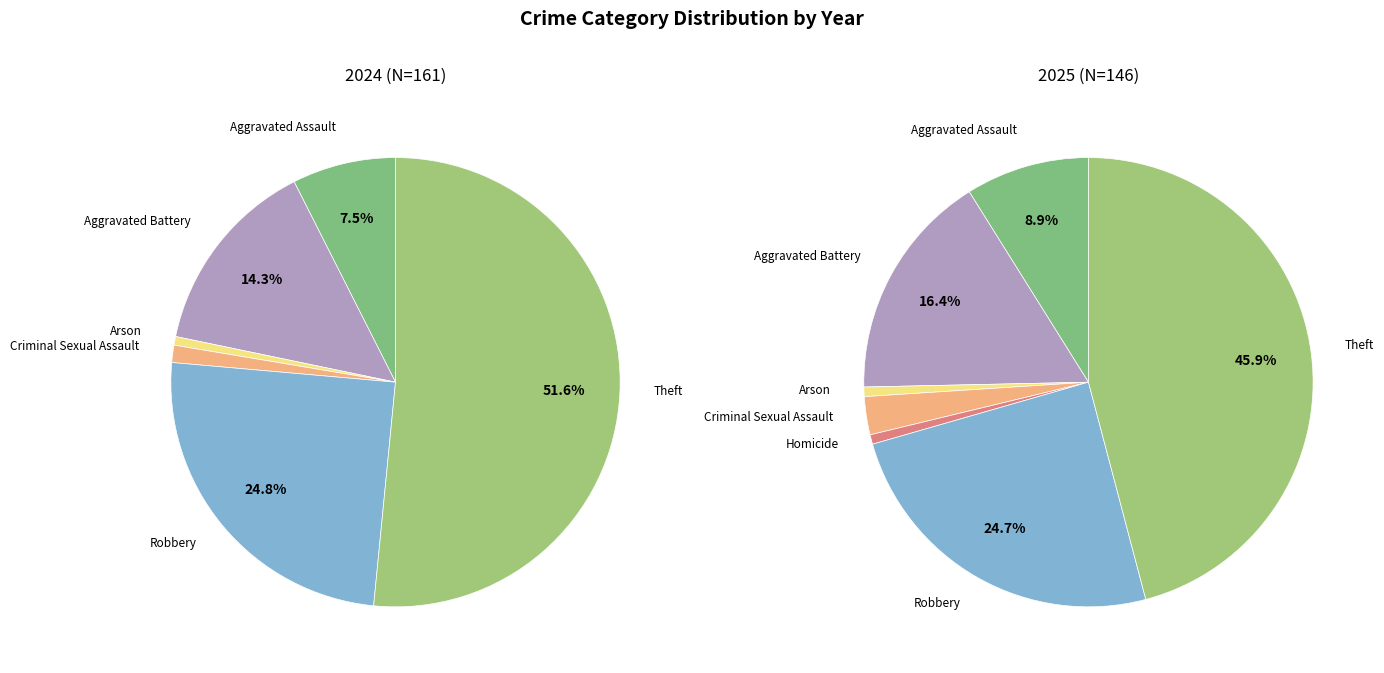

Which series has the largest range (max minus min)?

values_2024